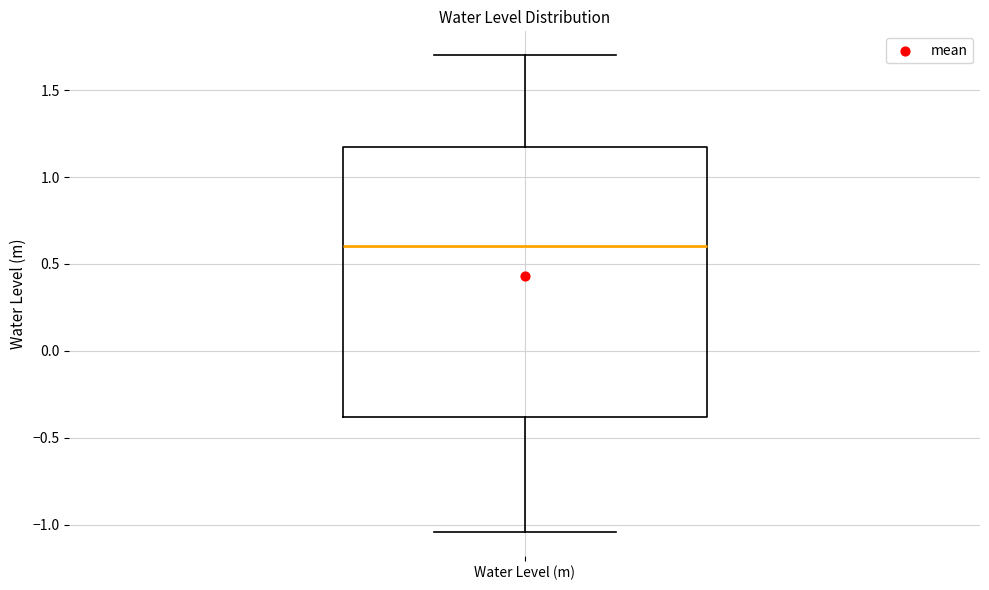

Read this box plot against the y-axis: the position of the median line, the range covered by the box, and the ends of both whiskers. The values are not printed on the chart, so give them approximately, as read against the axis.

median 0.60, box -0.40 to 1.15, whiskers -1.05 to 1.70